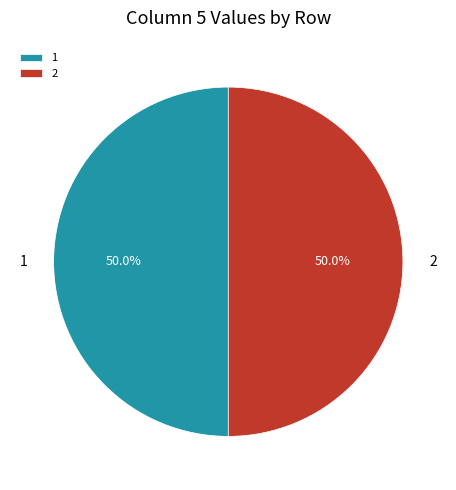

Approximately how many times larger is the value at 1 compared to 2?

1.0